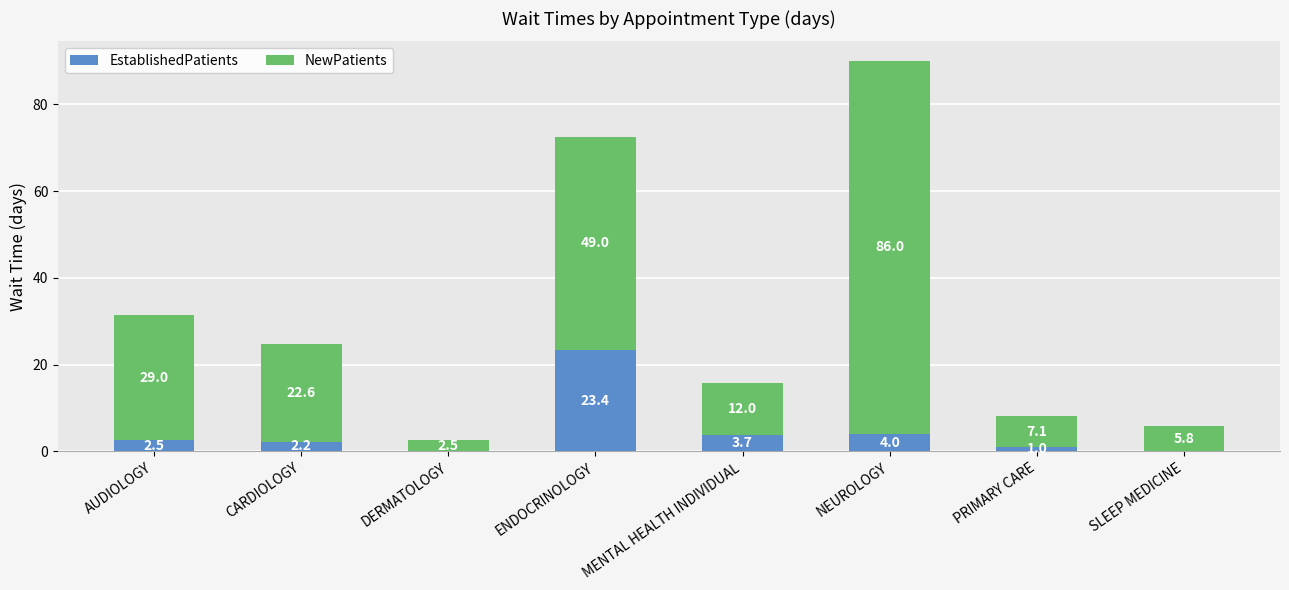

What are all the series names shown in the legend?

EstablishedPatients, NewPatients